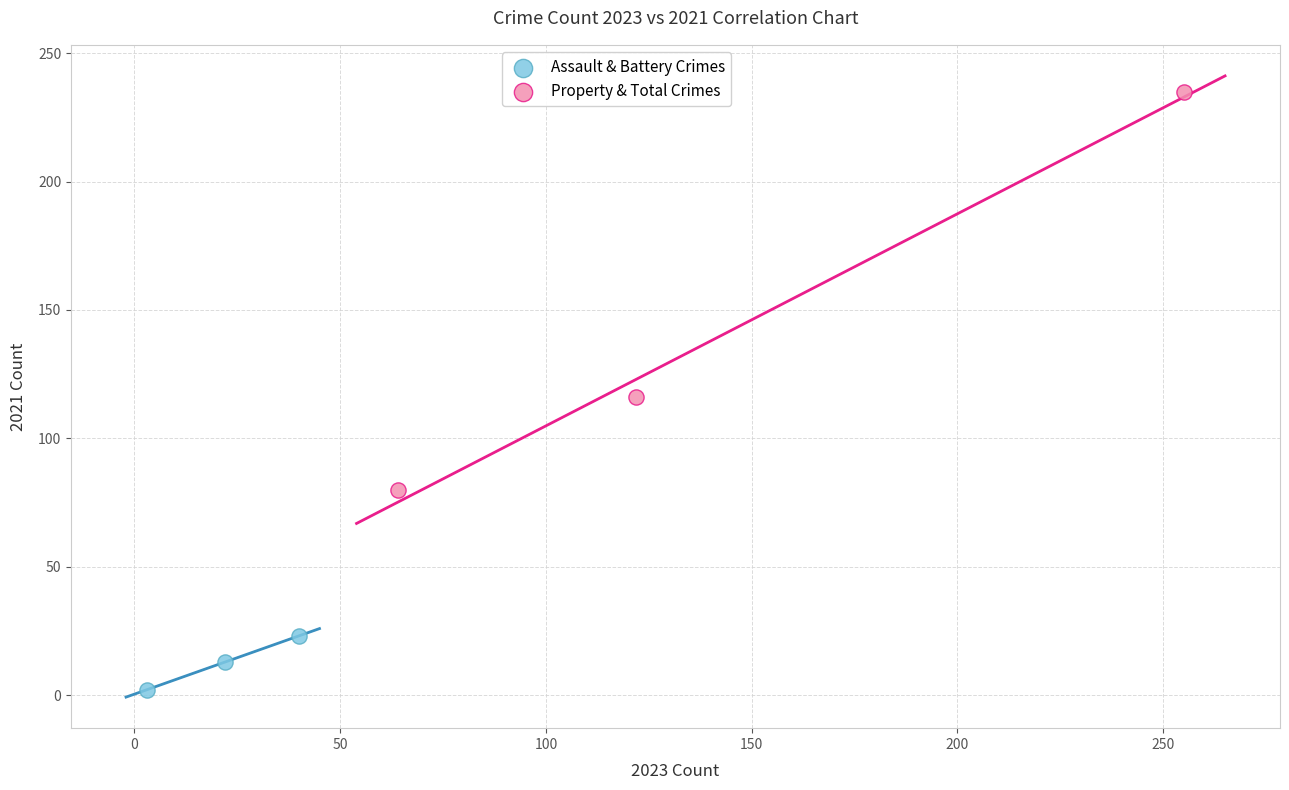

Which series has the largest Y range (max minus min)?

Property & Total Crimes